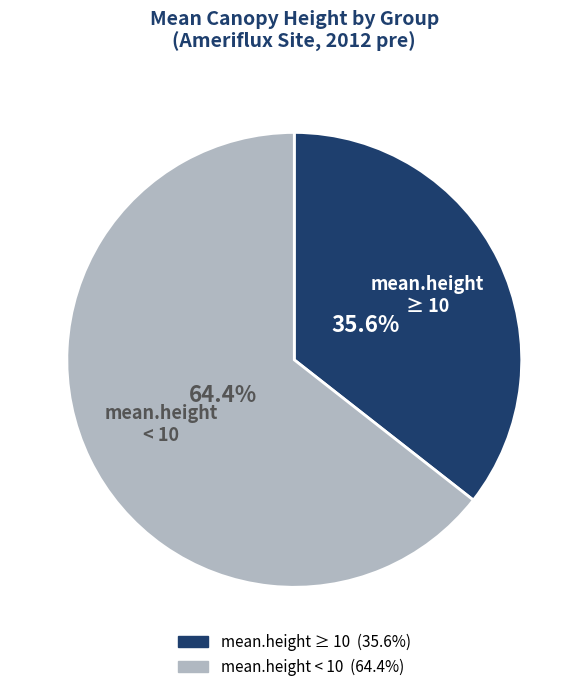

Does any single category account for the majority?

Yes